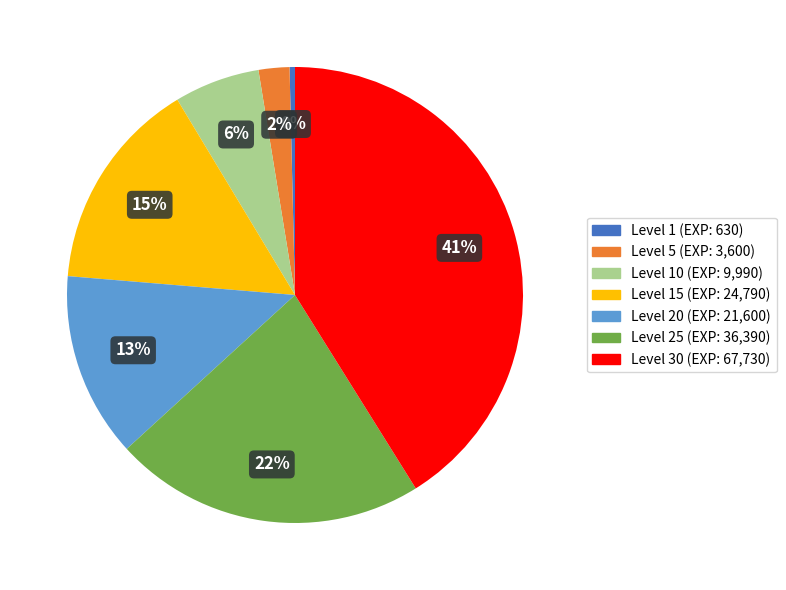

To the nearest percent, what is the average slice percentage?

14%